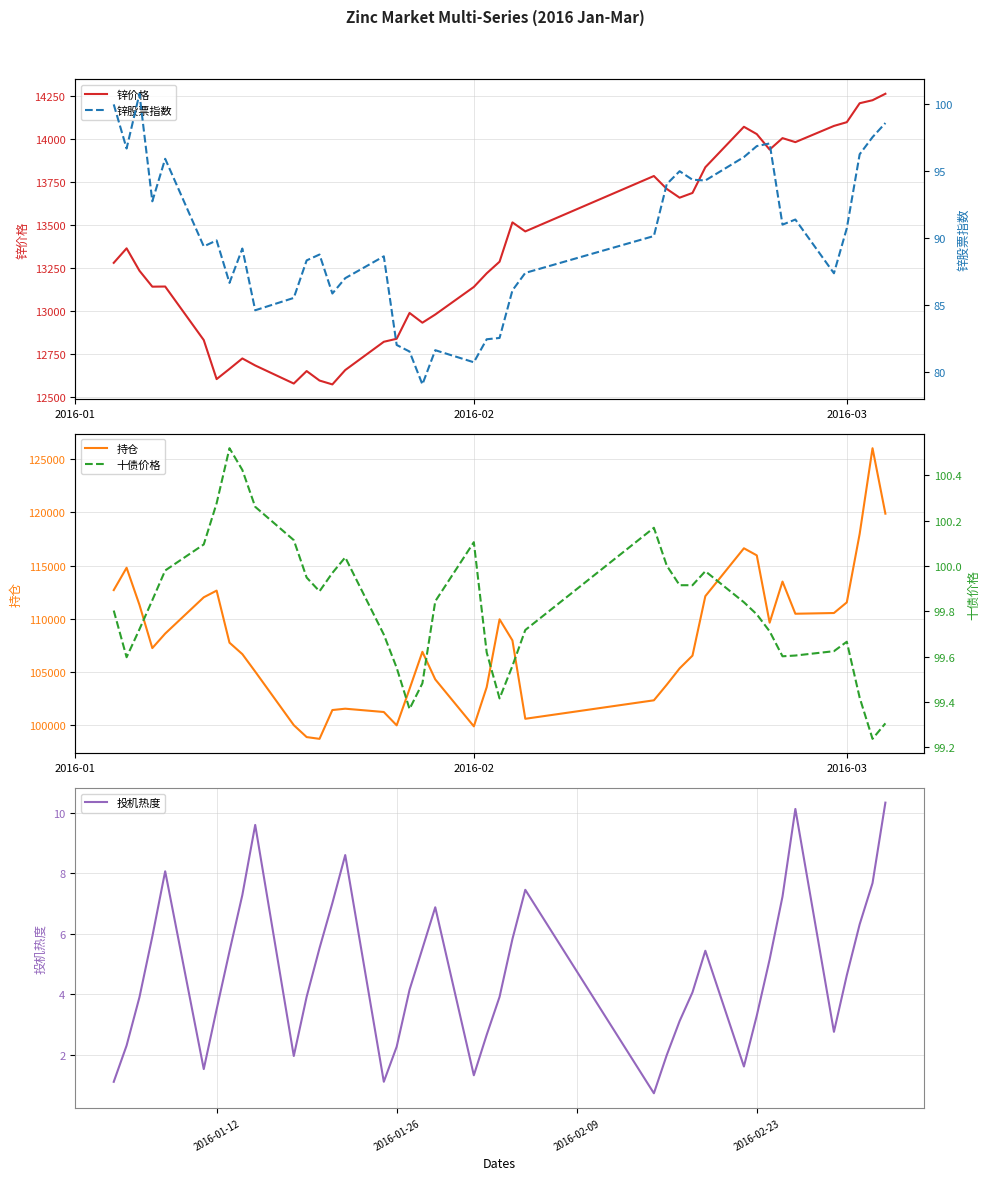

What is the lowest value of the 锌价格 series?

12575.0